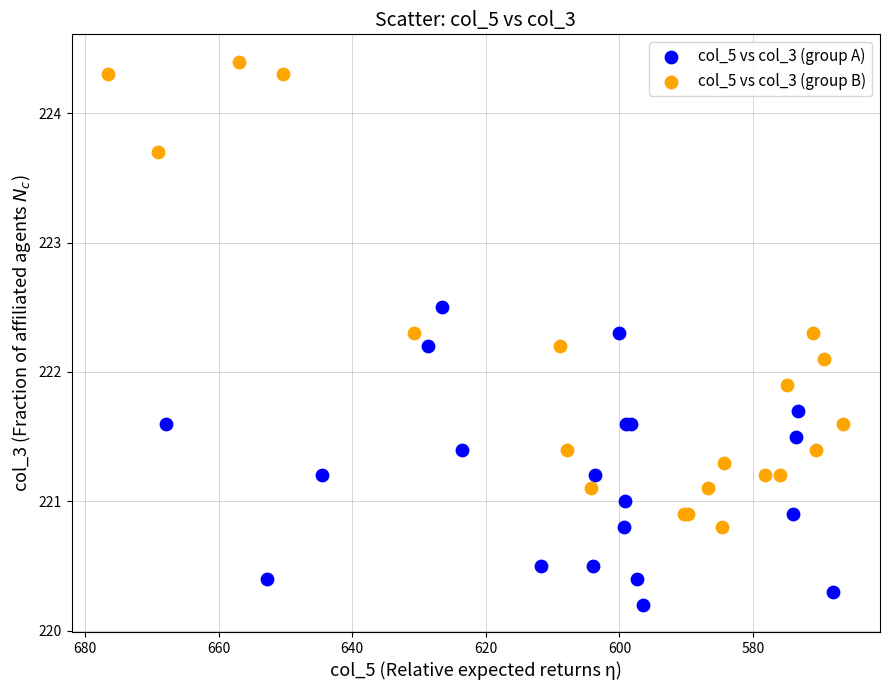

Which series reaches the minimum Y coordinate?

col_5 vs col_3 (group A)